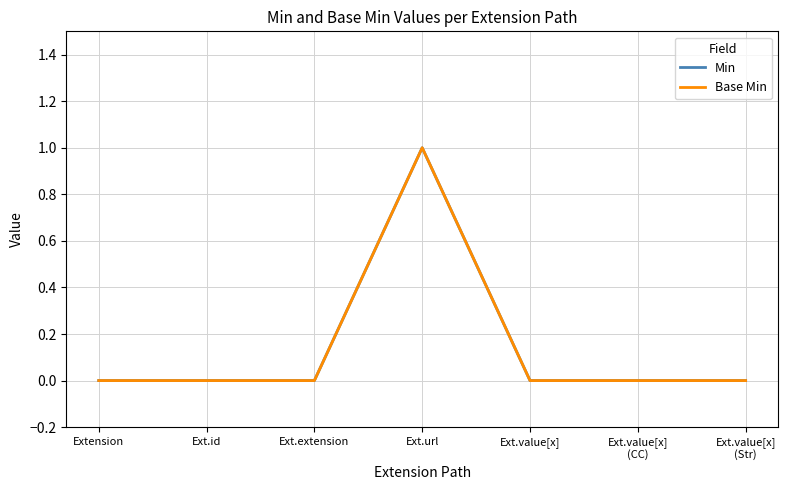

Which has a higher value, Ext.value[x]
(CC) or Ext.url?

Ext.url